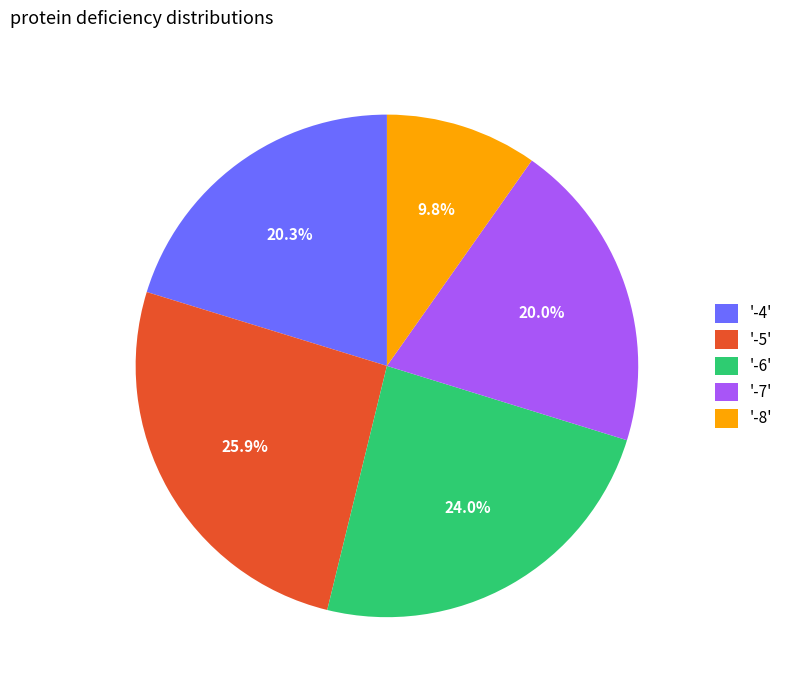

Do '-5' and '-7' together represent more than half of the pie?

No